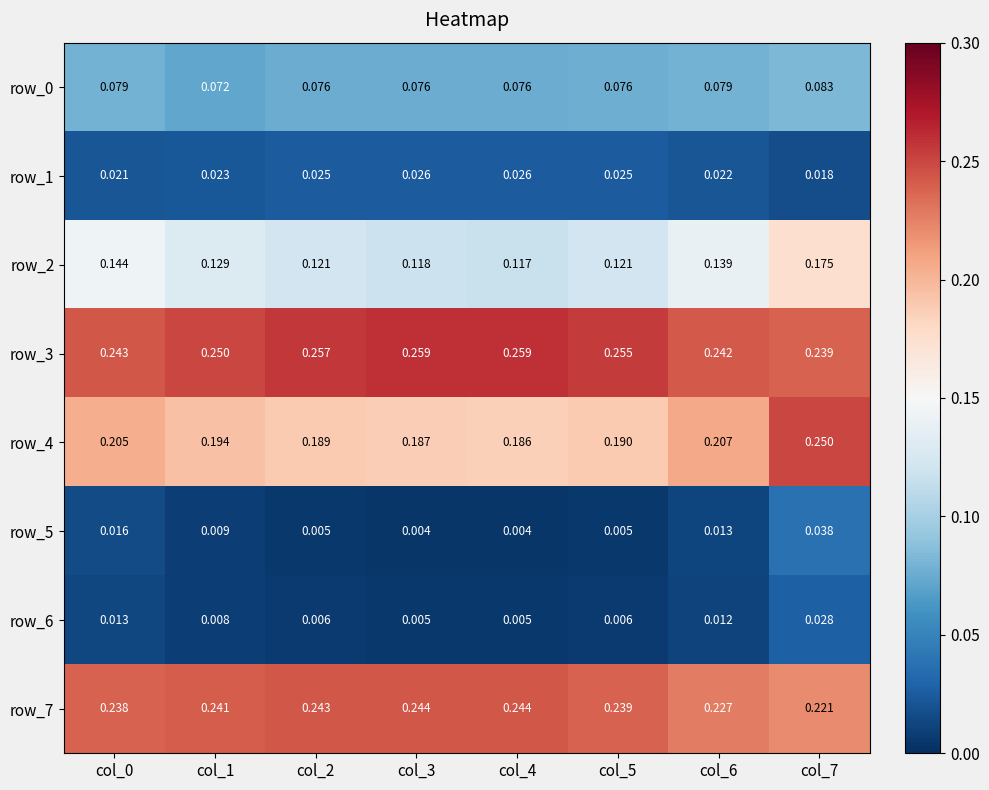

Is the value of row_6 at col_3 greater than the value of row_0 at col_2?

No